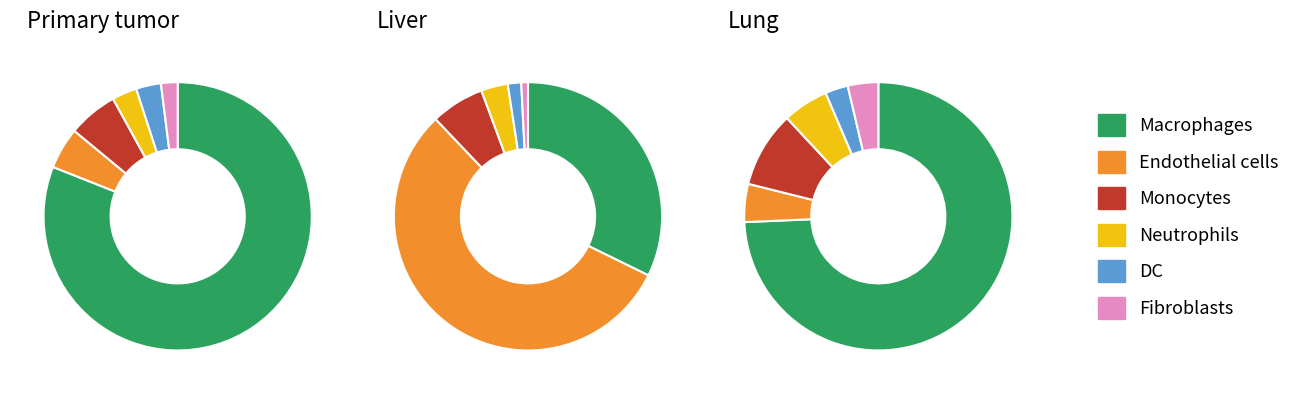

What is the ratio of the value at vis1 to the value at vis2?

1.2